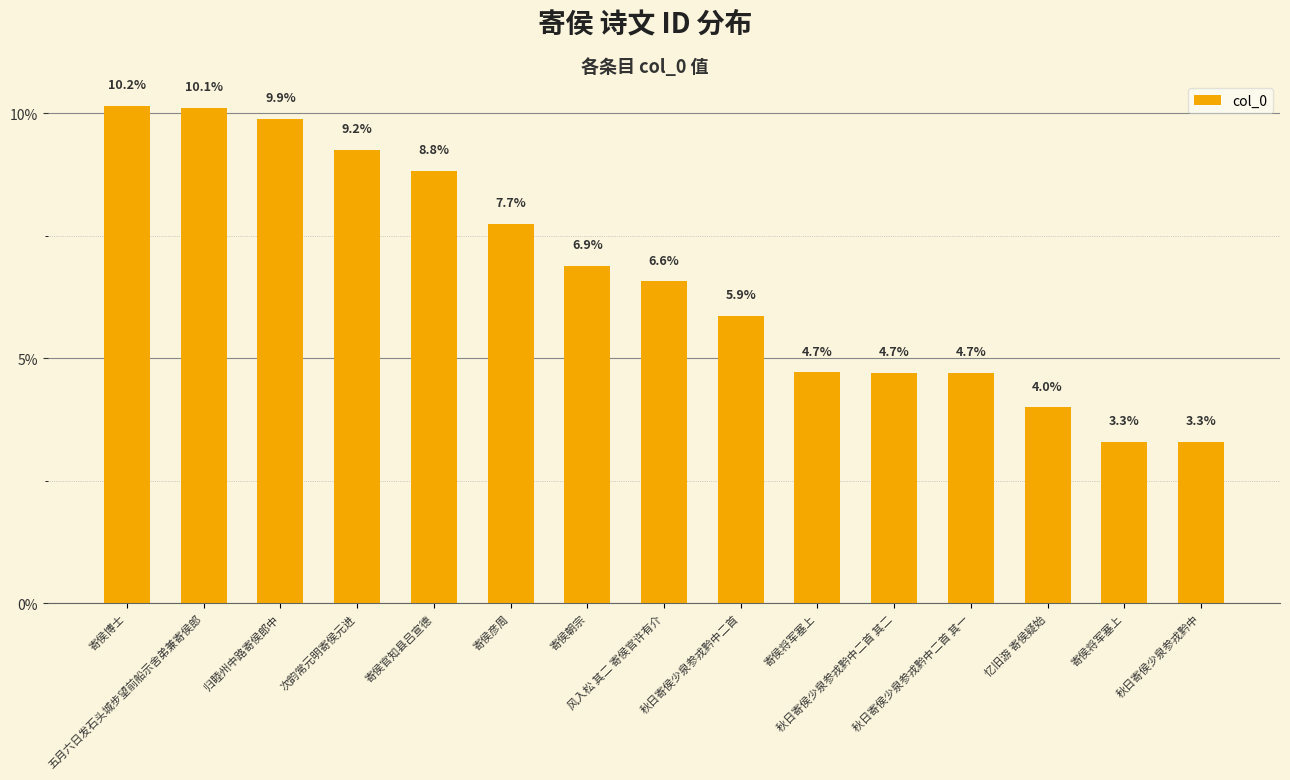

At which category does the chart reach its minimum across all series?

秋日寄侯少泉参戎黔中